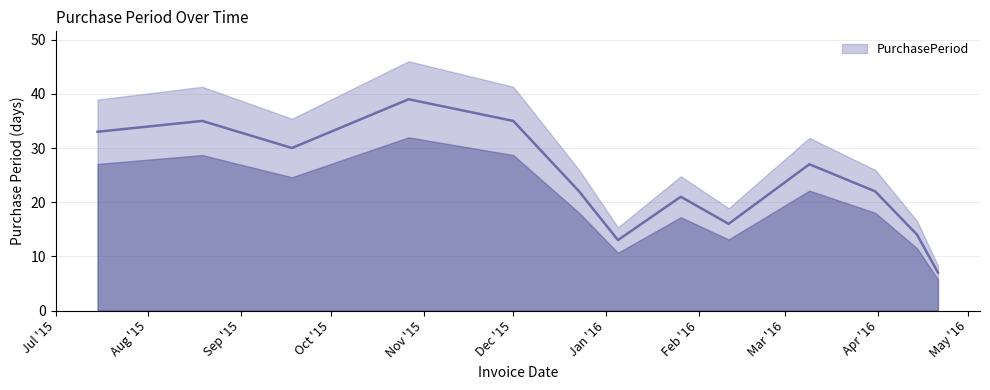

How many lines are shown in the chart?

1